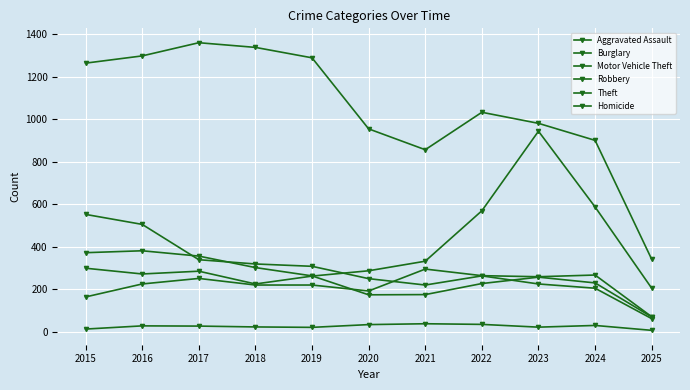

True or false: Motor Vehicle Theft and Aggravated Assault intersect in this chart.

False